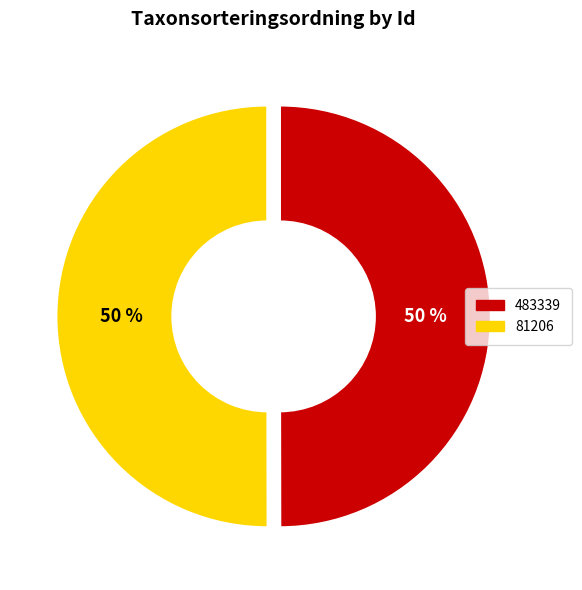

True or false: 81206 accounts for 62% of the total.

False